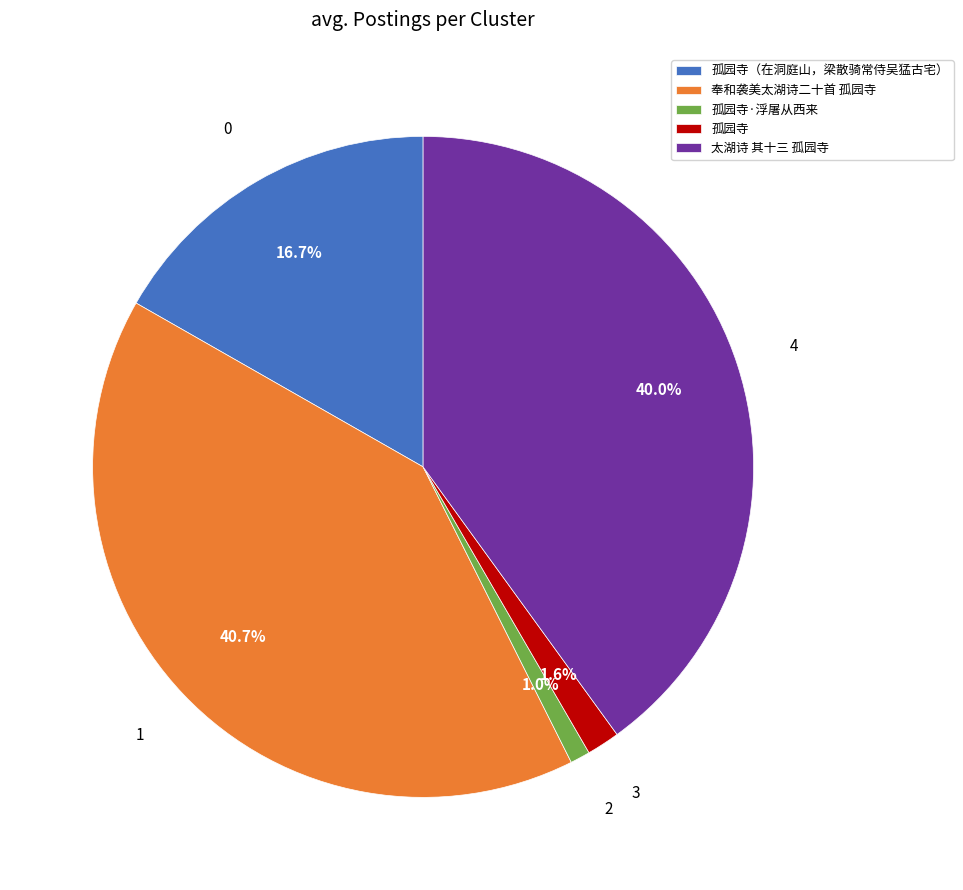

Combined, what portion of the pie is 孤园寺（在洞庭山，梁散骑常侍吴猛古宅） and 孤园寺·浮屠从西来?

17.7%